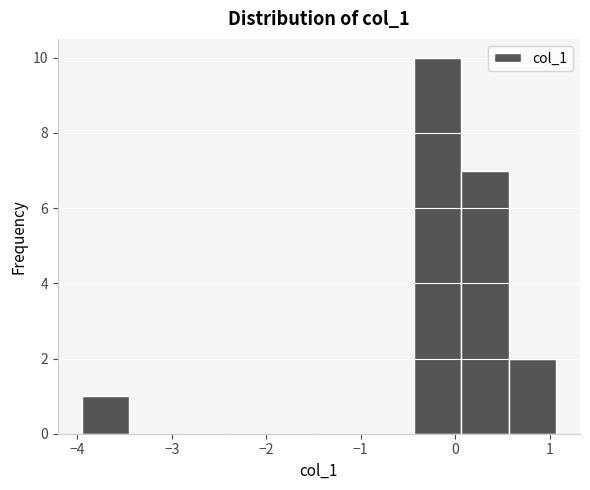

Reading left to right, transcribe this chart: for each bar, give the range it covers on the x-axis and its height. Neither the bar edges nor the heights are printed on the chart, so give them approximately, as read against the axes.

-4.0 to -3.5: 1
-3.5 to -3.0: 0
-3.0 to -2.4: 0
-2.4 to -1.9: 0
-1.9 to -1.4: 0
-1.4 to -0.9: 0
-0.9 to -0.4: 0
-0.4 to 0.1: 10
0.1 to 0.6: 7
0.6 to 1.1: 2